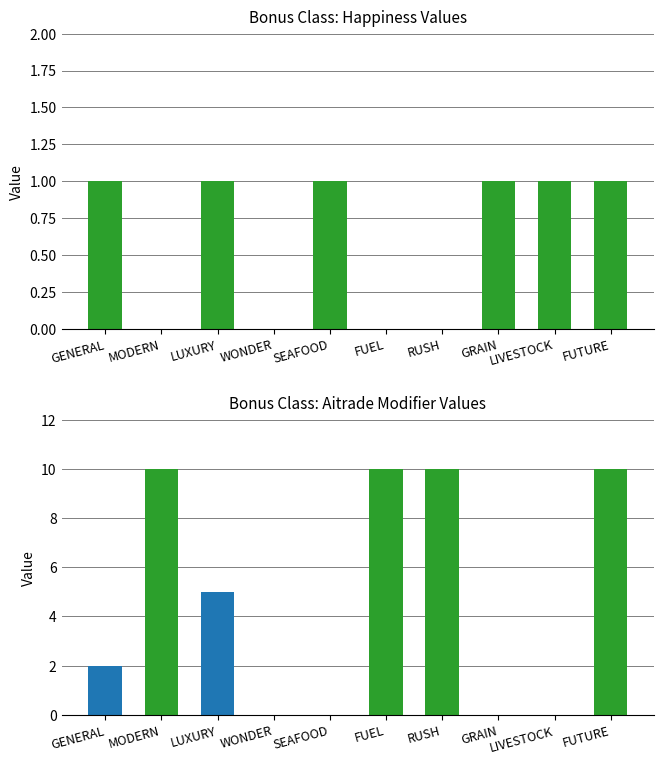

At MODERN, list the series in order from smallest to largest.

Happiness, Aitrade Modifier